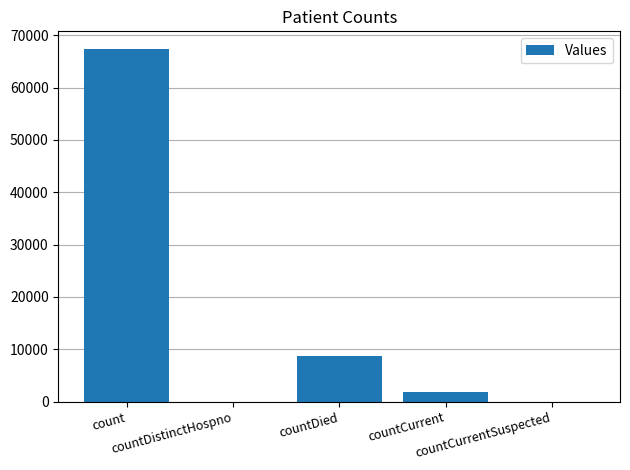

The chart shows a value of 67393 at count. True or false?

True